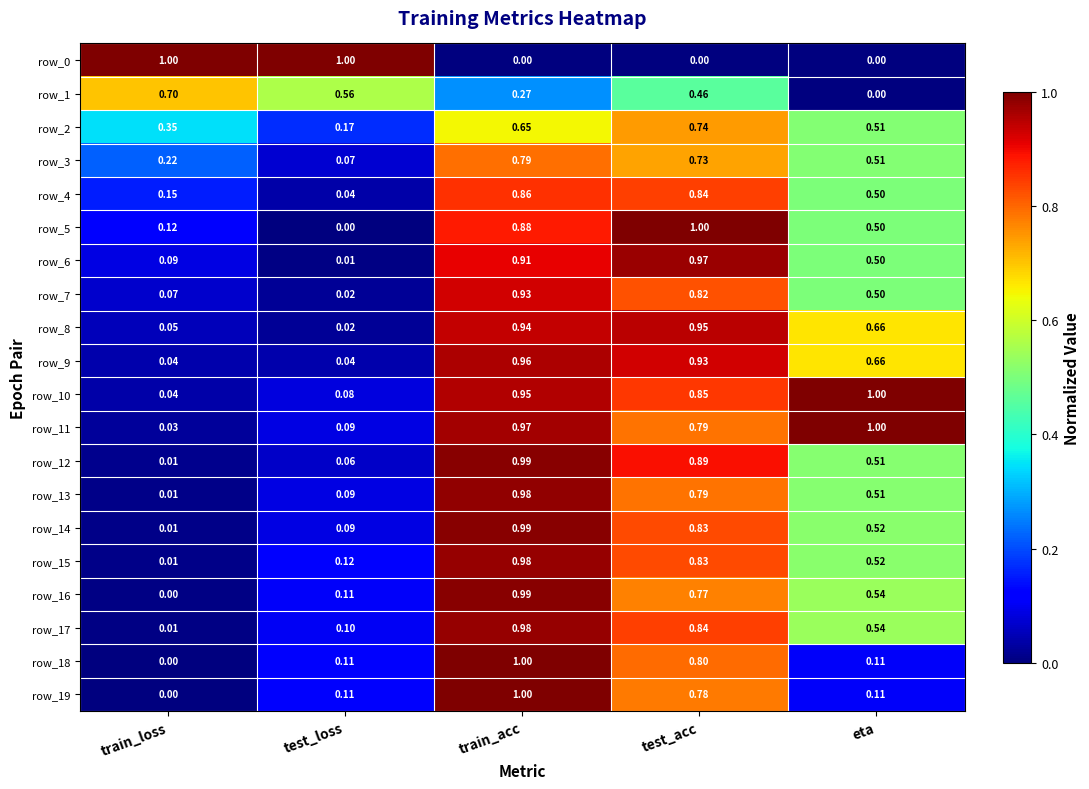

List the labels in order of row_10 value, largest first.

eta, train_acc, test_acc, test_loss, train_loss